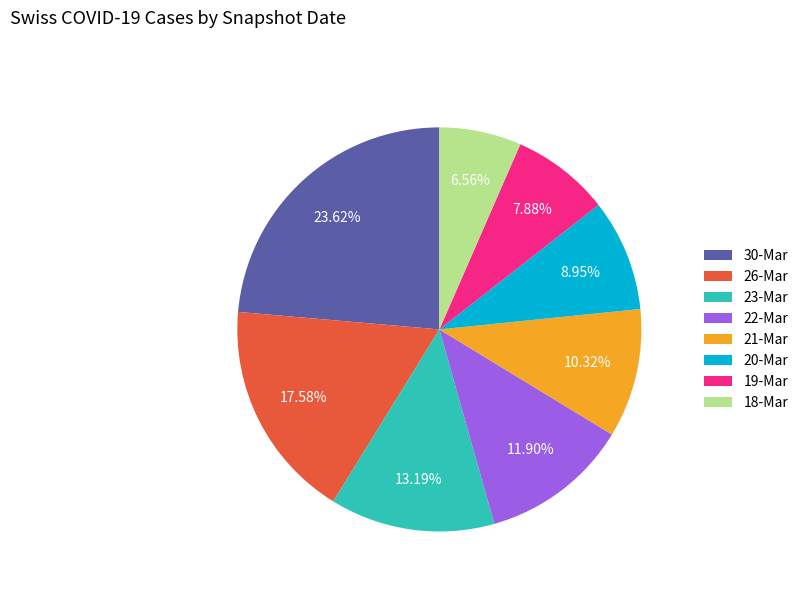

Is there a majority slice in this chart?

No